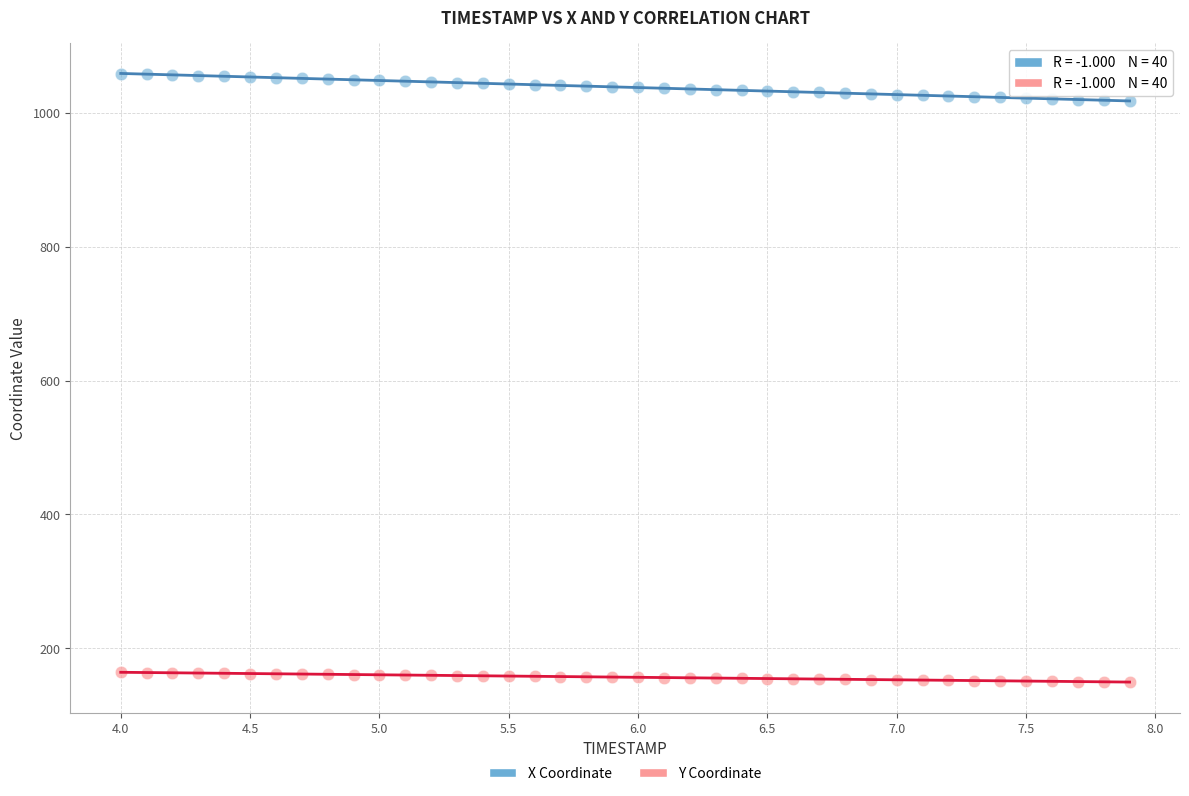

What is the X range (max minus min) for the scatter plot?

3.9